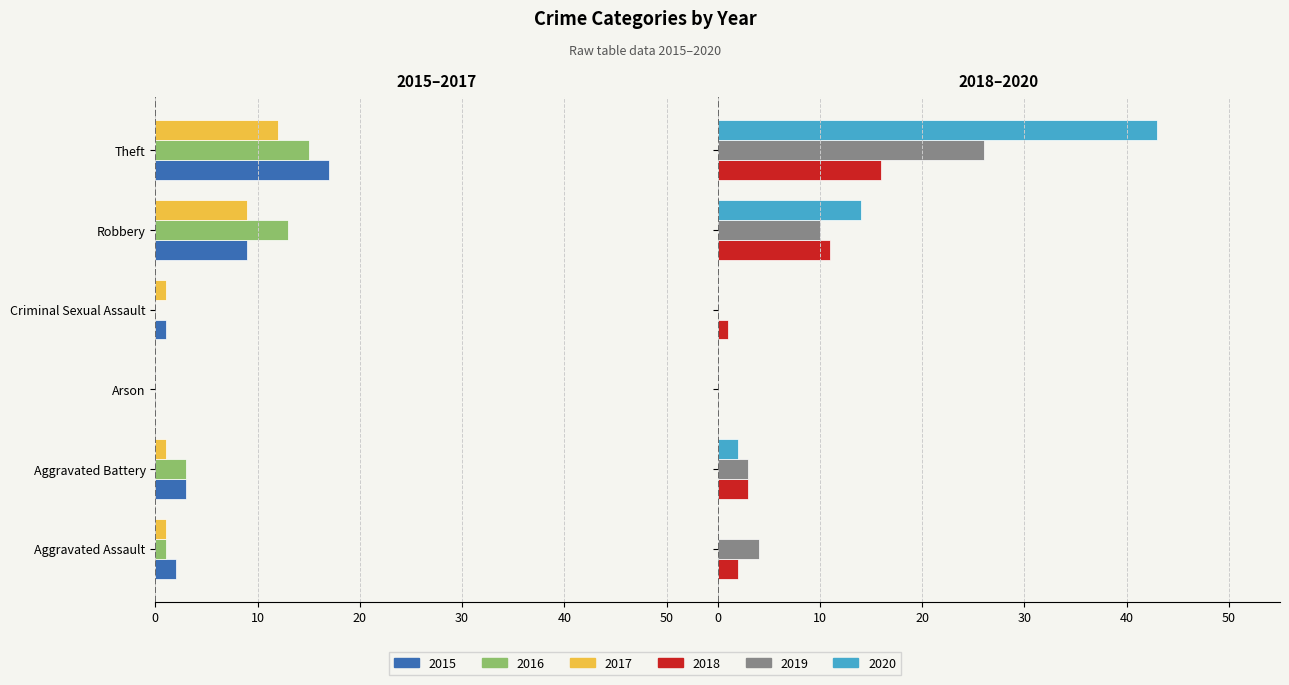

Reading left to right, list all the values displayed in this chart.

2015: -2	-3	0	-1	-9	-17
2016: -1	-3	0	0	-13	-15
2017: -1	-1	0	-1	-9	-12
2018: 2	3	0	1	11	16
2019: 4	3	0	0	10	26
2020: 0	2	0	0	14	43